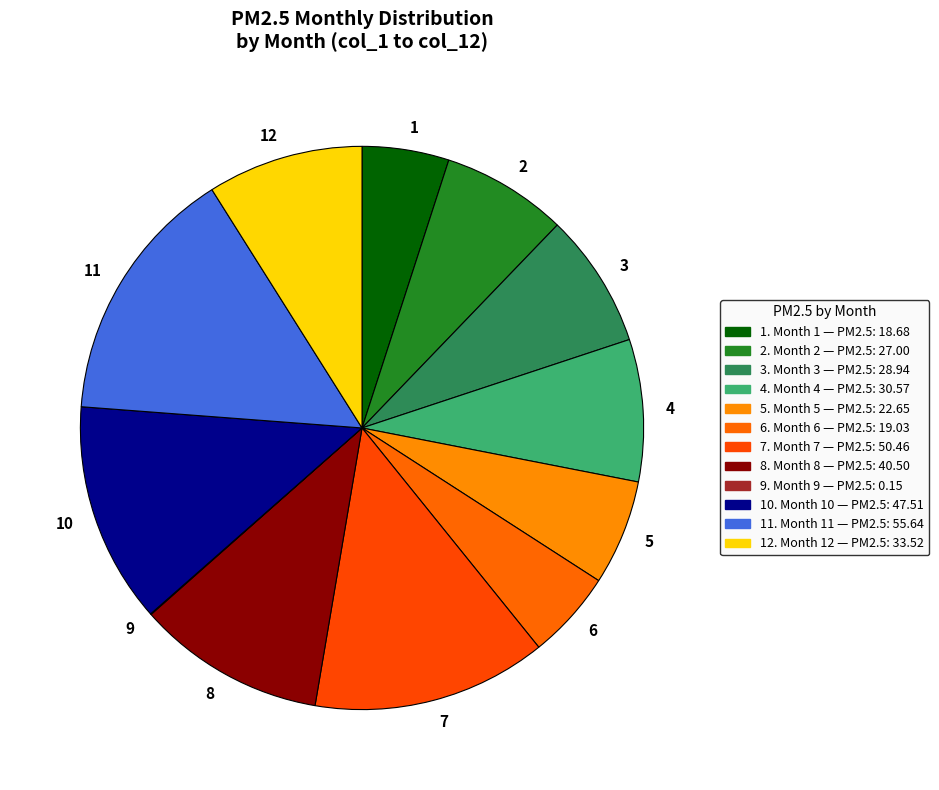

Do 8 and 10 together represent more than half of the pie?

No